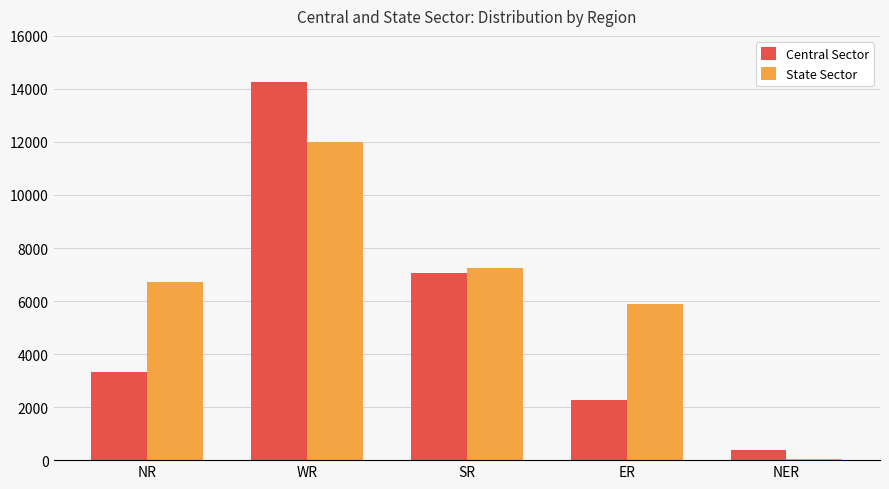

Between WR and NER, which series saw the biggest shift?

Central Sector